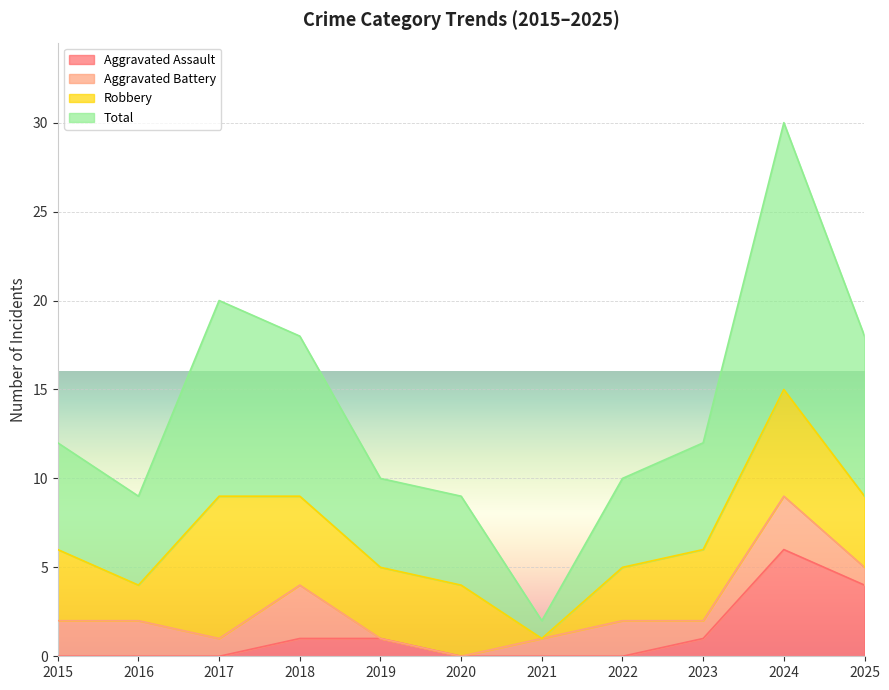

Is it true that Aggravated Assault equals 9 at 2024?

False